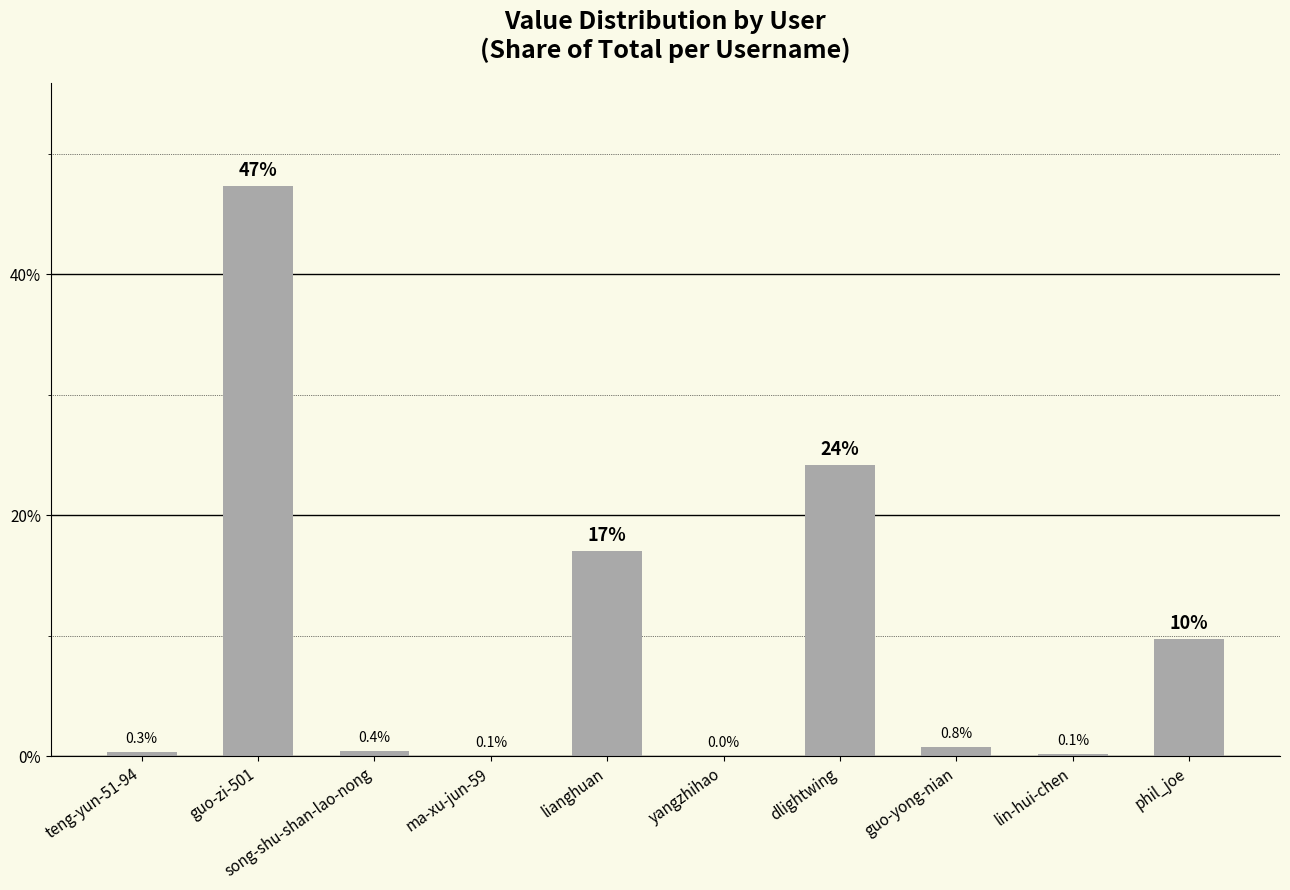

What is the greatest value displayed?

47.3